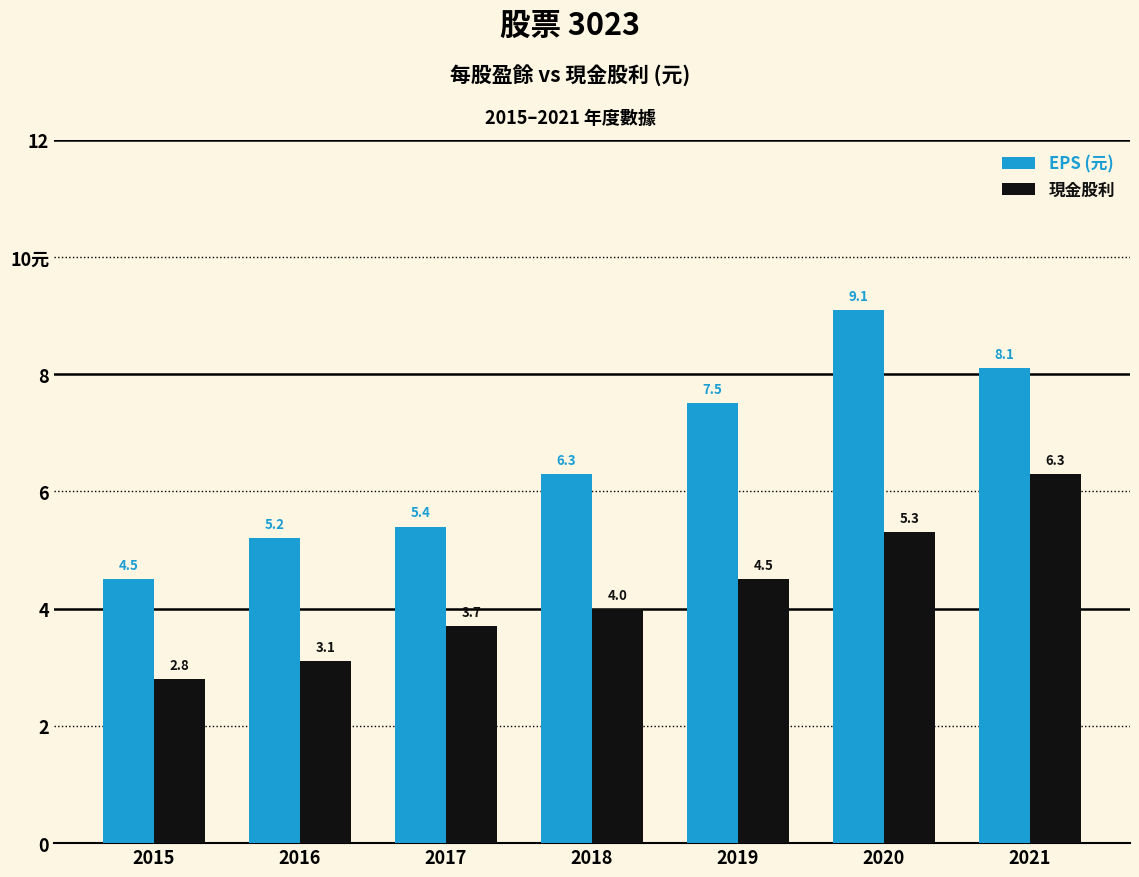

Does the chart contain any negative values?

No